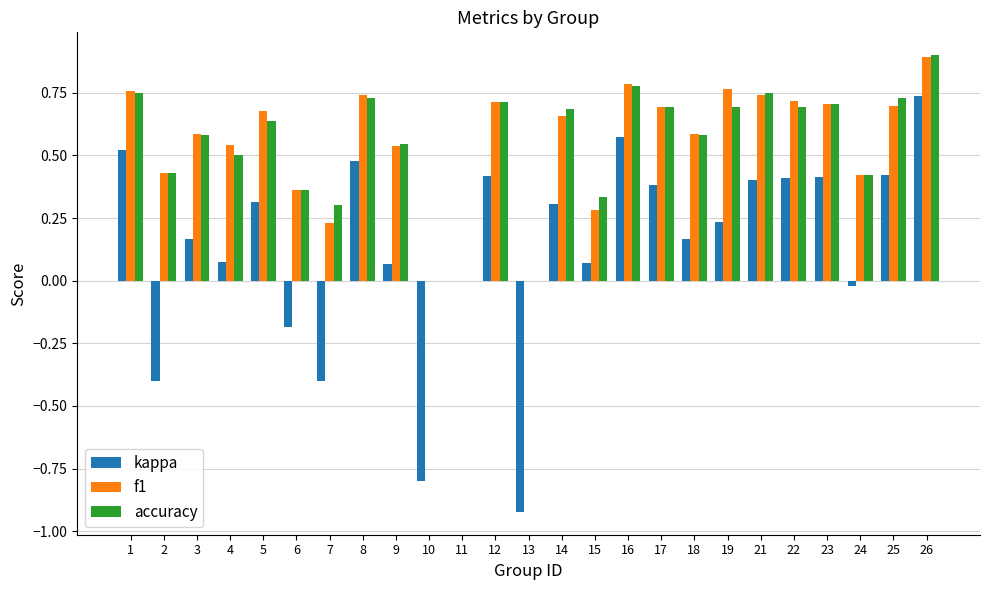

The f1 series shows 0.2 at 6. True or false?

False